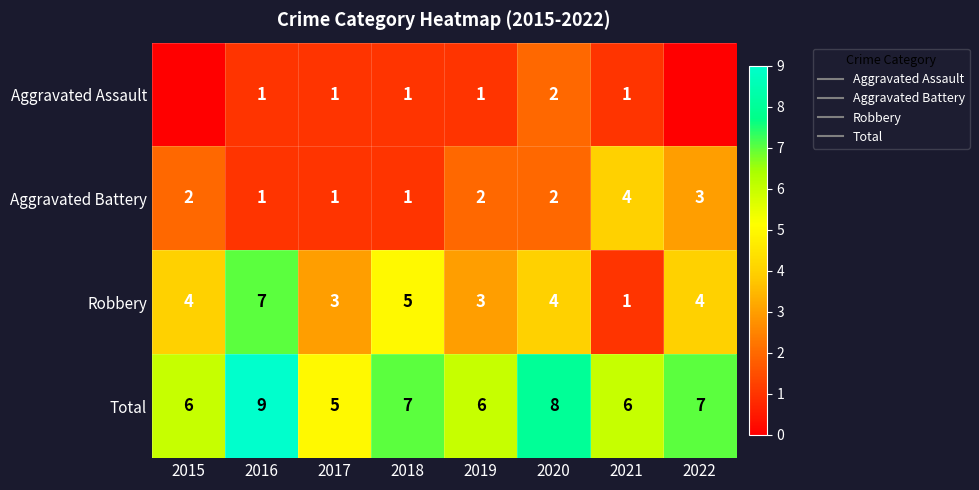

Count the number of data series in this chart.

4